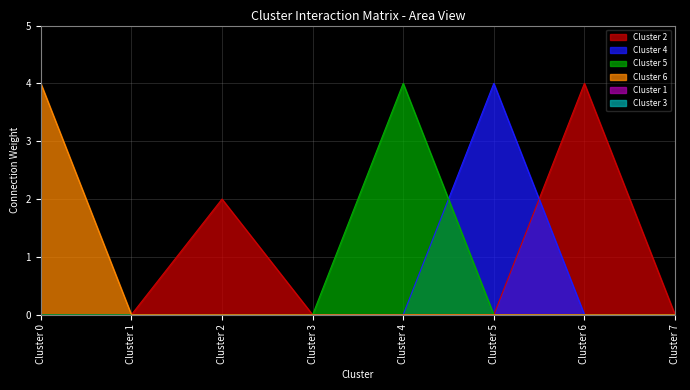

What is the highest value of the Cluster 5 series?

4